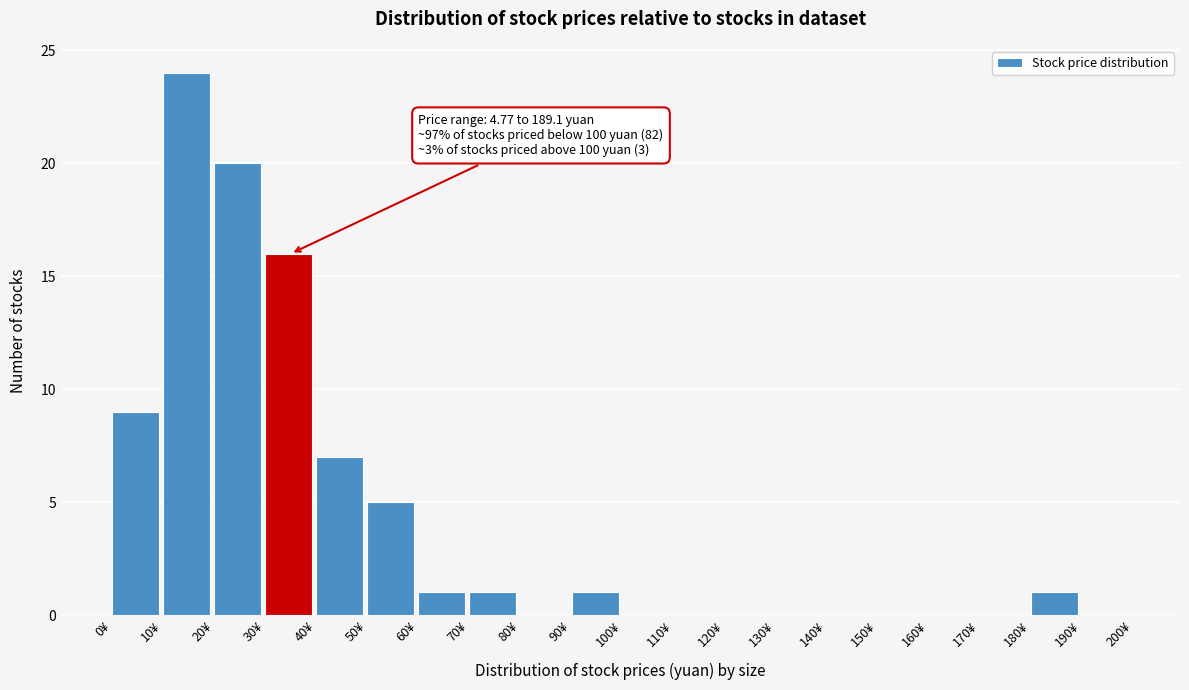

Over which range of the x-axis is the bar tallest?

10 to 20